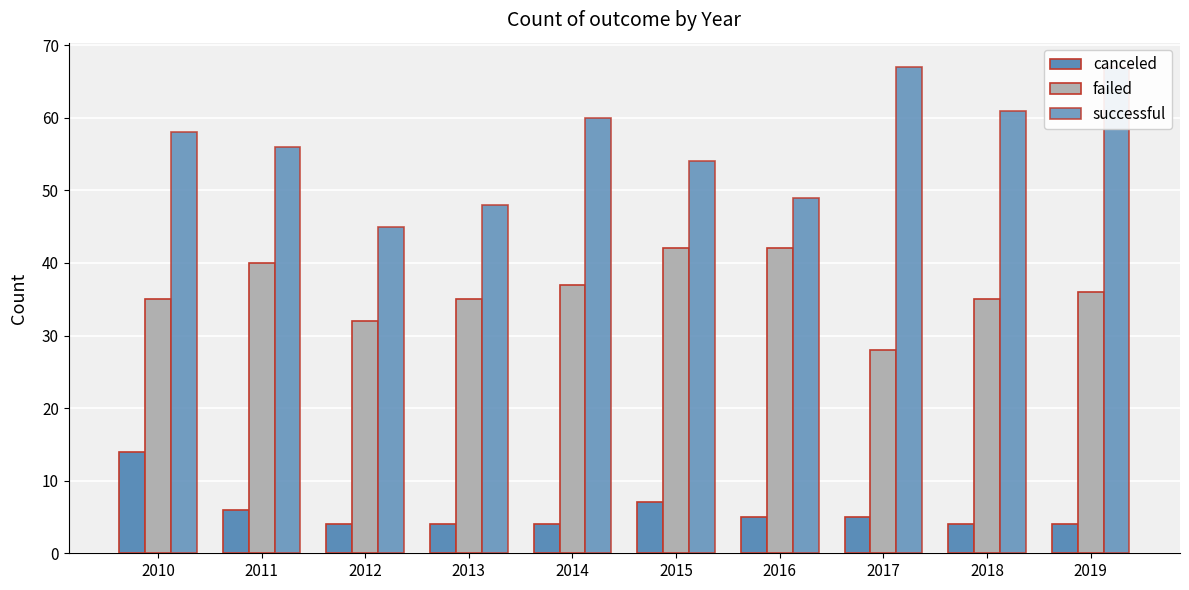

Which series has the largest total across all categories?

successful